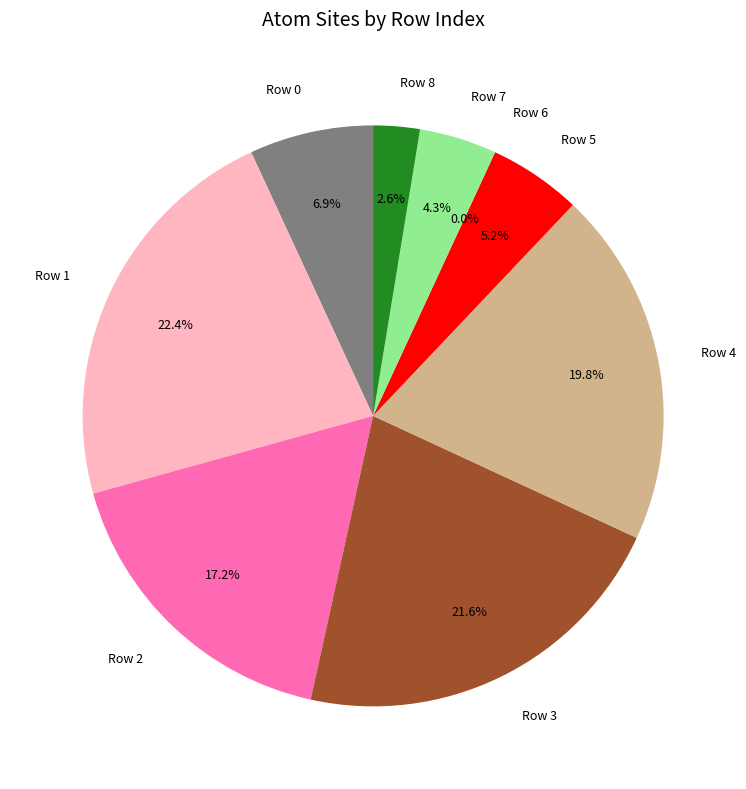

Rank the categories by value from lowest to highest.

Row 6, Row 8, Row 7, Row 5, Row 0, Row 2, Row 4, Row 3, Row 1